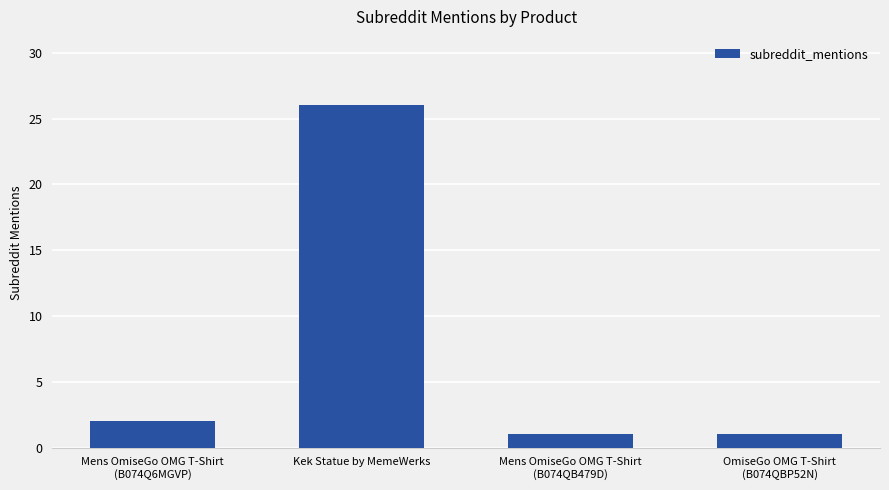

What is the sum of all values?

30